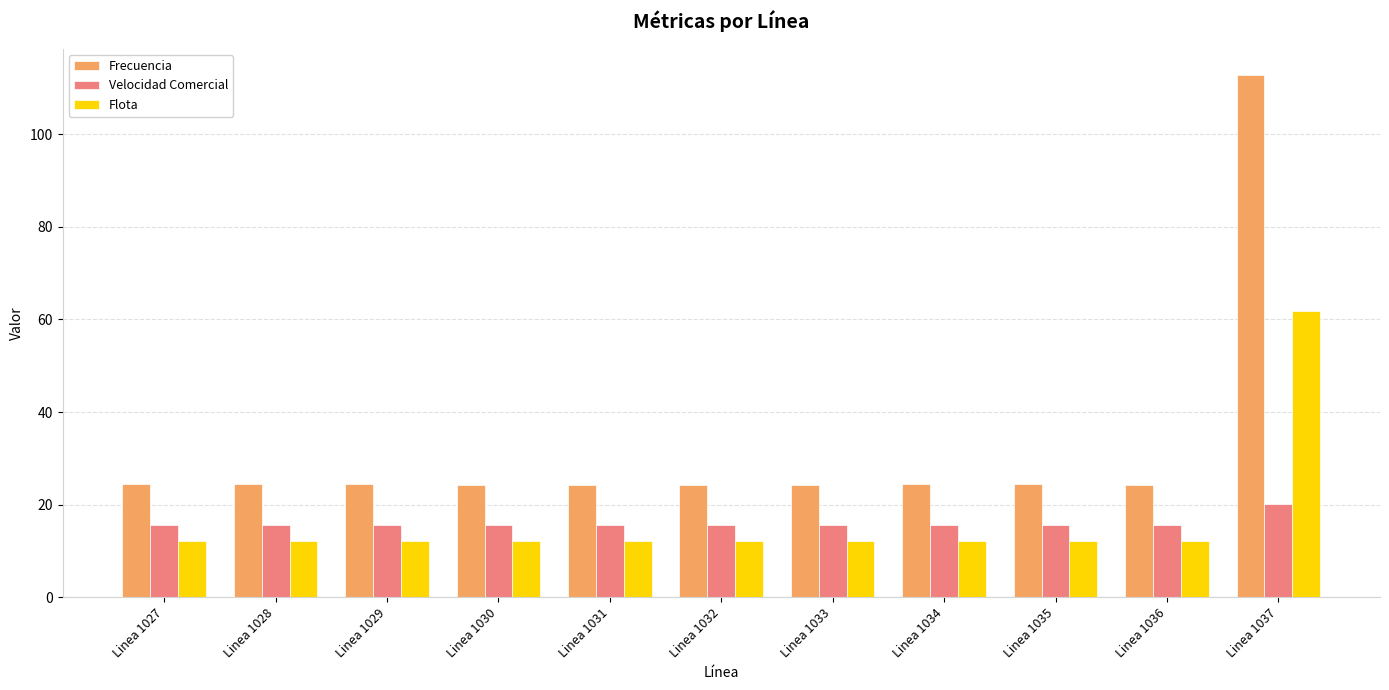

How many series are shown in this chart?

3